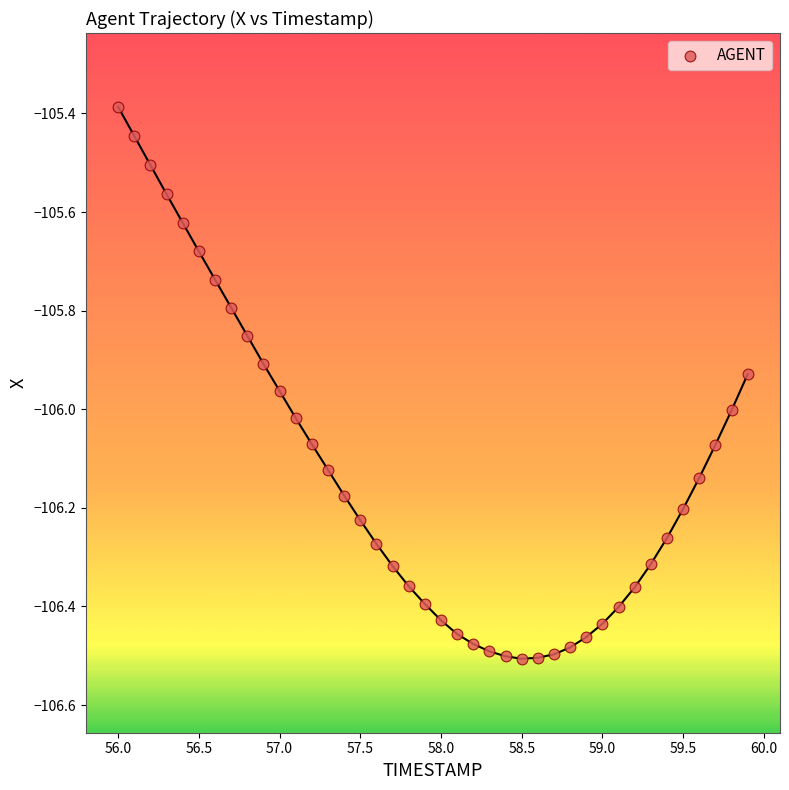

What is the range of X values (max minus min)?

3.9